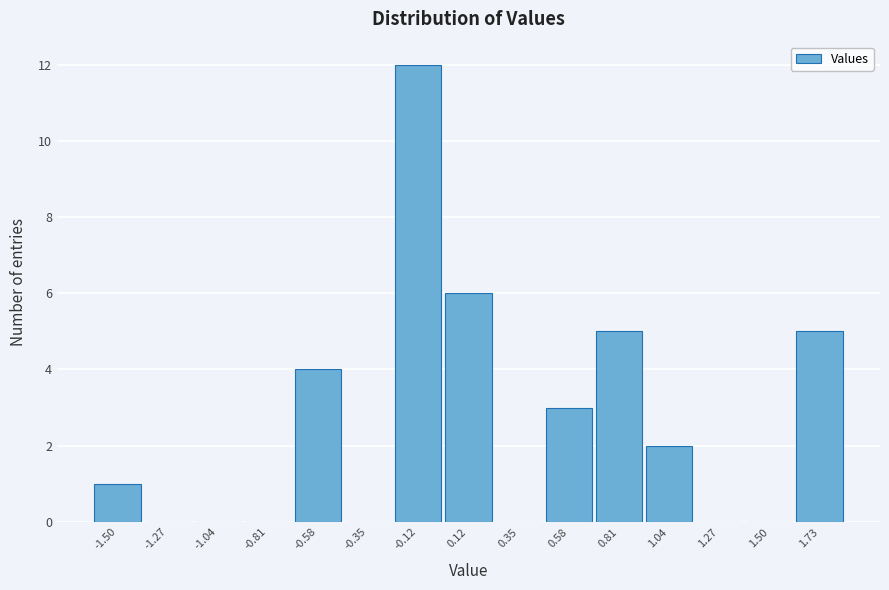

Reading right to left, transcribe all the data shown in this chart.

1.73=5	1.50=0	1.27=0	1.04=2	0.81=5	0.58=3	0.35=0	0.12=6	-0.12=12	-0.35=0	-0.58=4	-0.81=0	-1.04=0	-1.27=0	-1.50=1